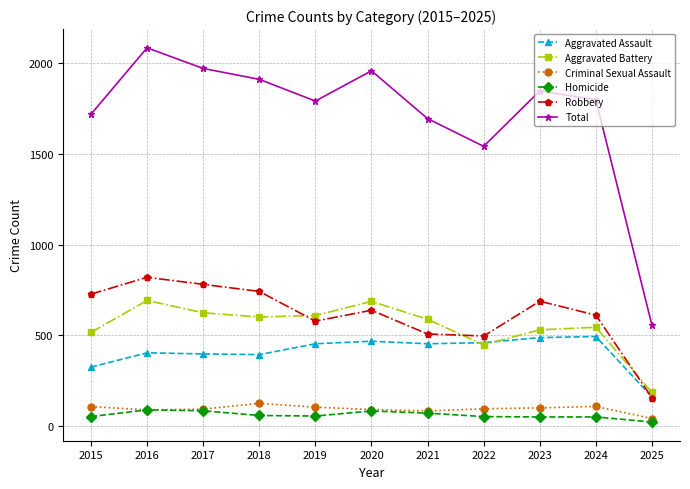

What is the sum of all Aggravated Assault values?

4477